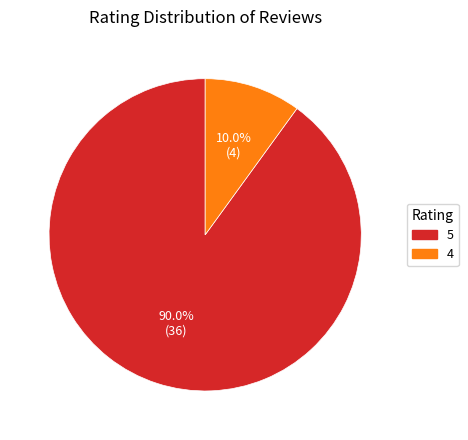

What percentage is the 4 slice, to the nearest percent?

10%